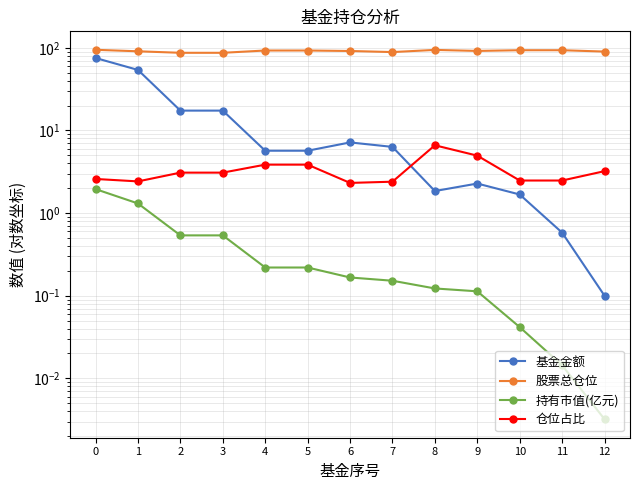

The 持有市值(亿元) series shows 0.2 at 9. True or false?

False